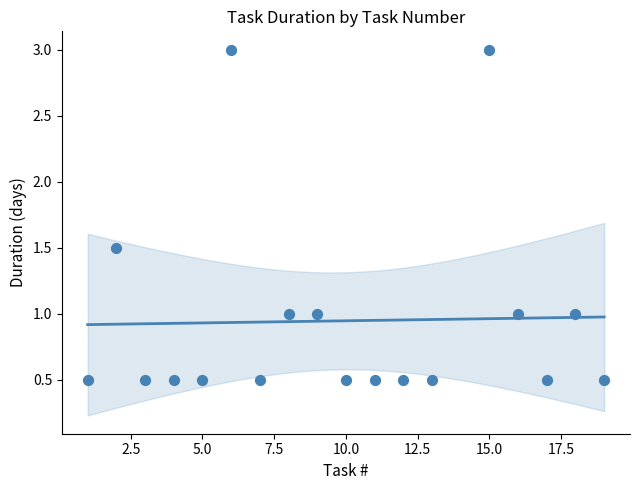

What is the range of Y values (max minus min)?

2.5